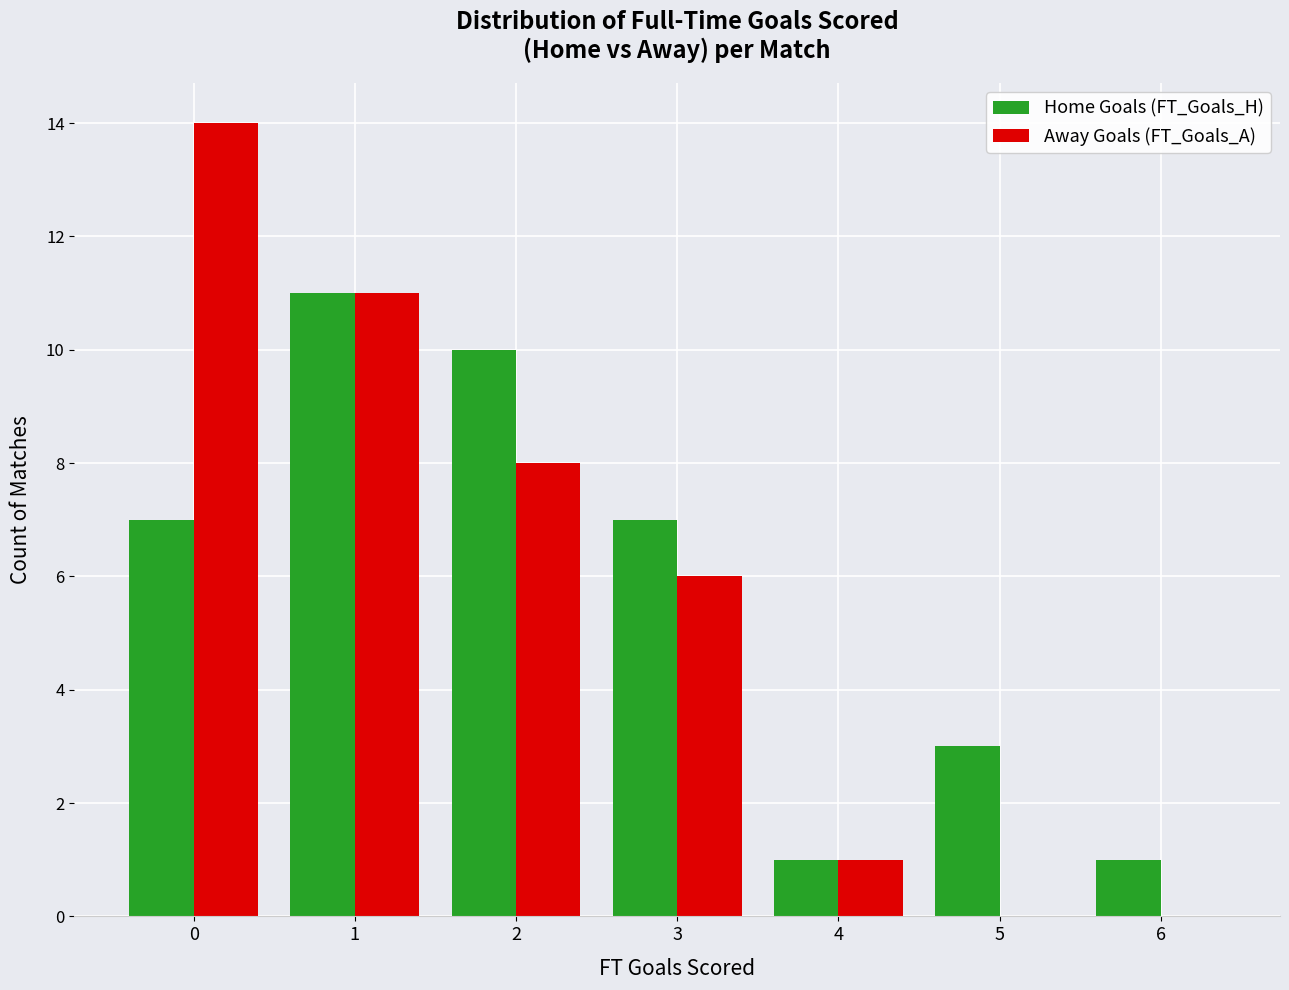

The Home Goals (FT_Goals_H) series shows 12 at 3. True or false?

False